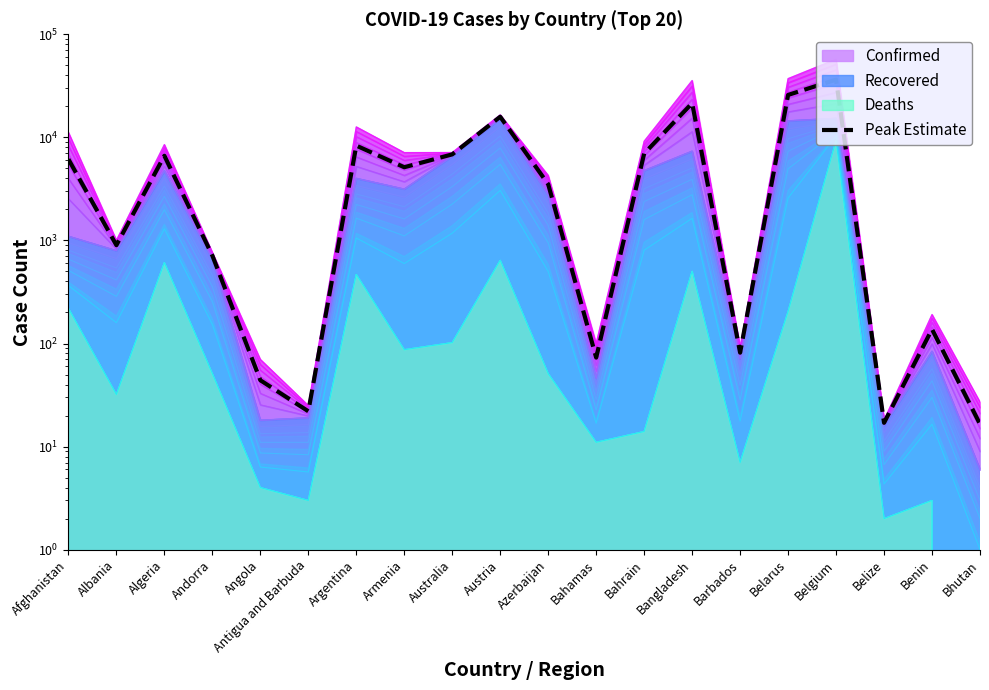

List the labels in order of value, smallest first.

Bhutan, Belize, Antigua and Barbuda, Angola, Bahamas, Barbados, Benin, Andorra, Albania, Azerbaijan, Armenia, Afghanistan, Algeria, Australia, Bahrain, Argentina, Austria, Bangladesh, Belarus, Belgium